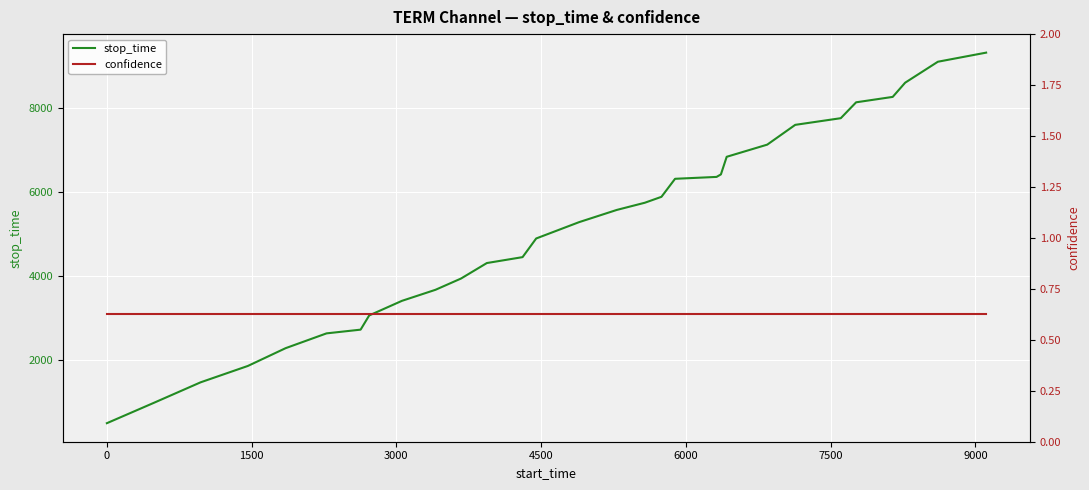

List the series in order of their overall mean, highest first.

stop_time, confidence